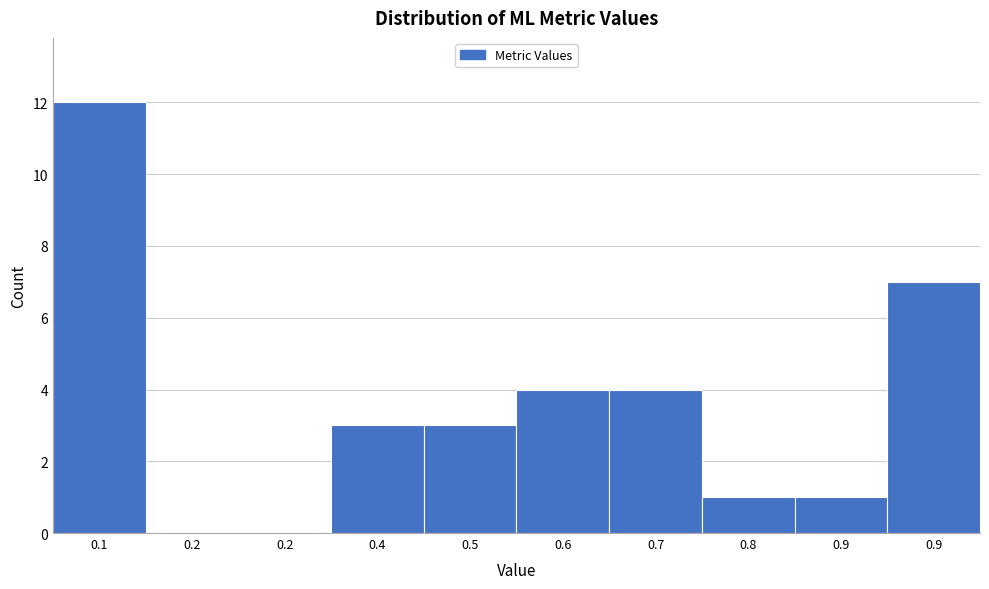

How many data points does each series have?

10